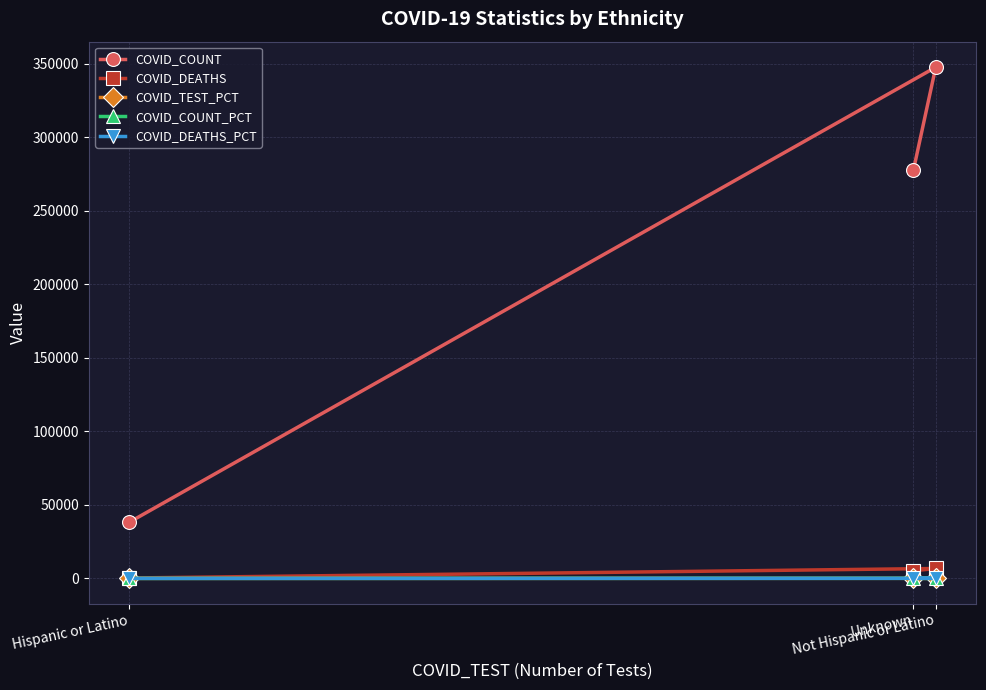

True or false: COVID_COUNT_PCT has a value of 10.3 at Unknown.

False